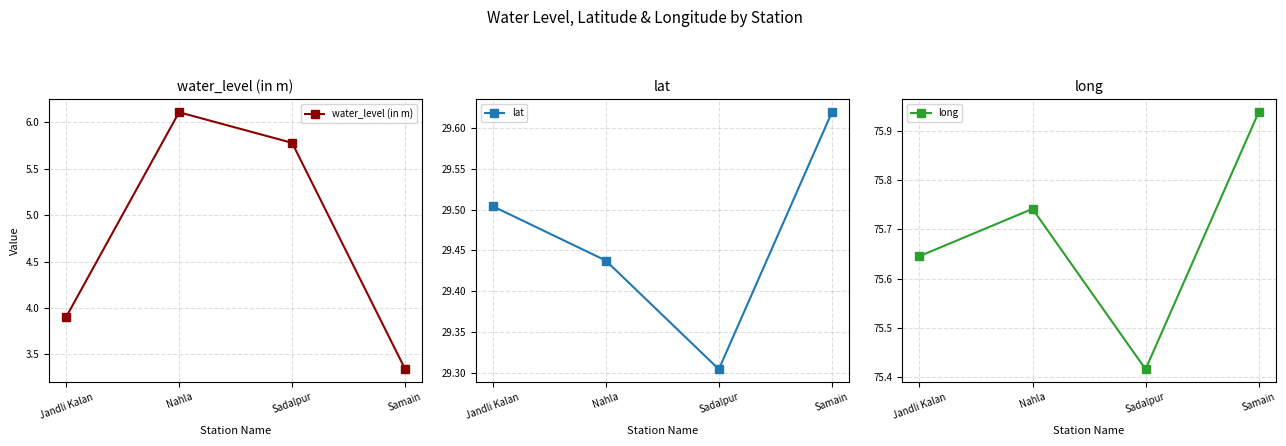

The value of long at Jandli Kalan is 30.0. True or false?

False